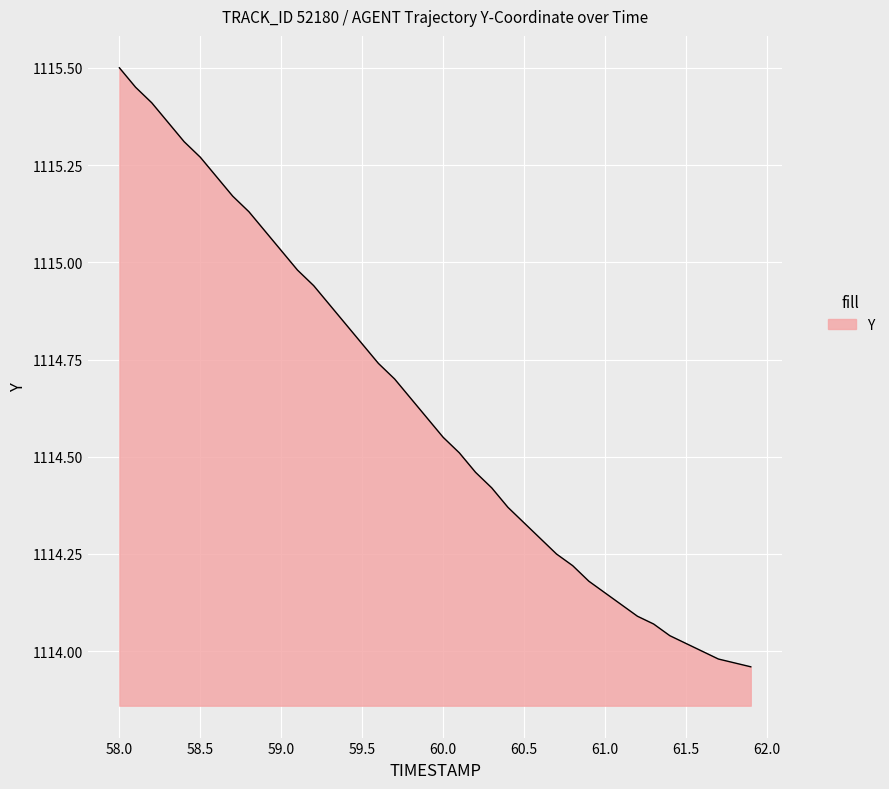

What is the label of the 18th point from the left?

59.7